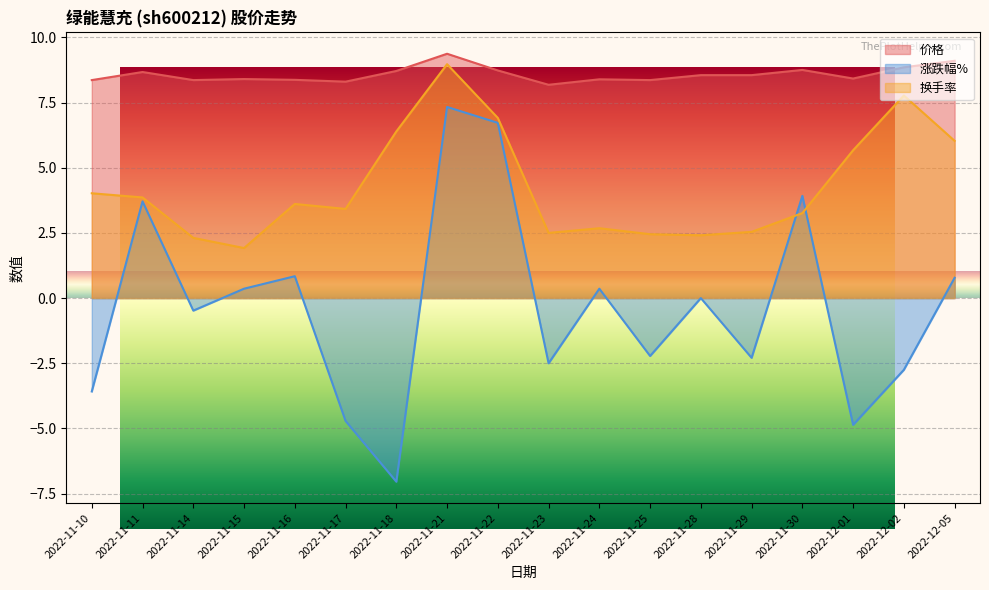

List the series in order of their overall mean, lowest first.

涨跌幅%, 换手率, 价格